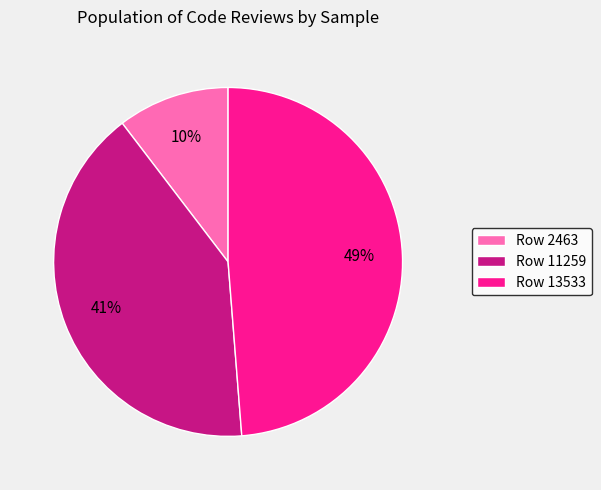

The Row 13533 slice represents 49% of the pie. True or false?

True